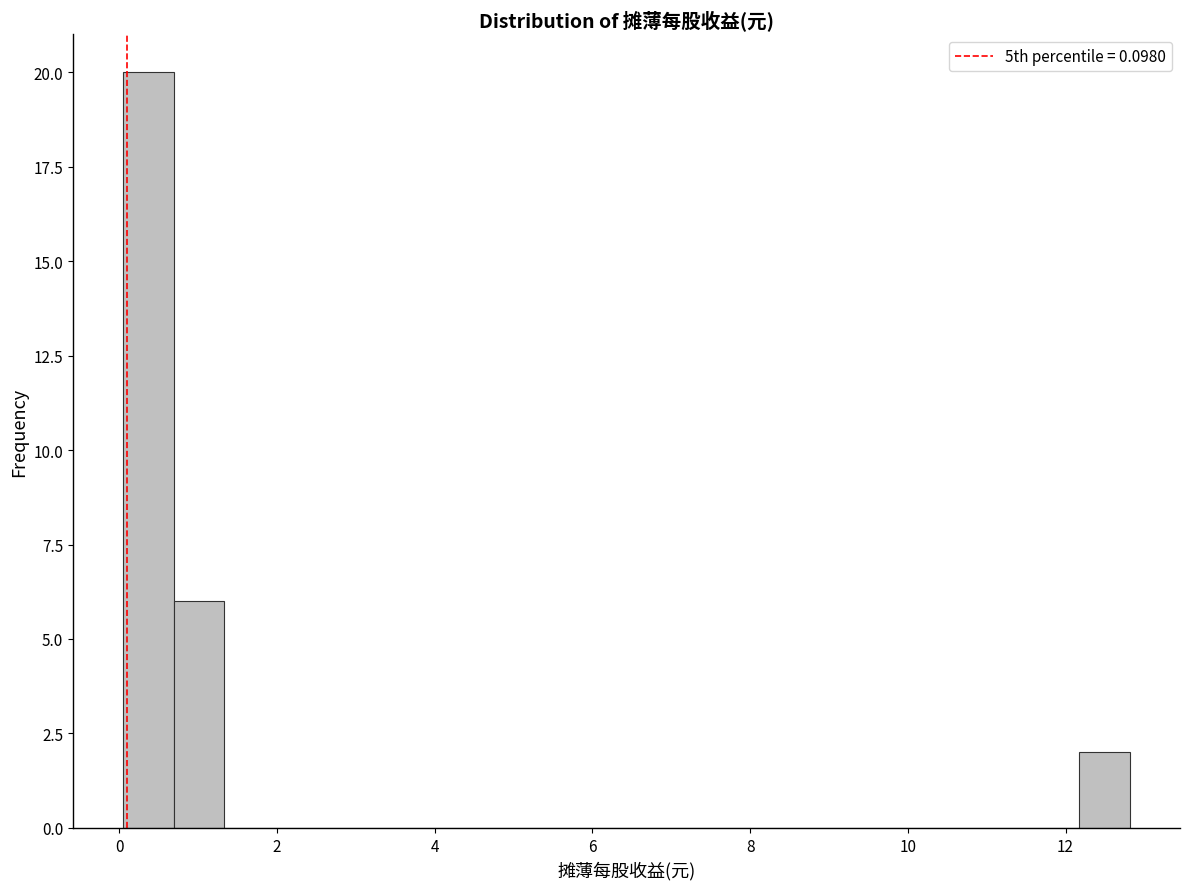

Read against the x-axis, roughly where is the centre of the tallest bar?

0.4